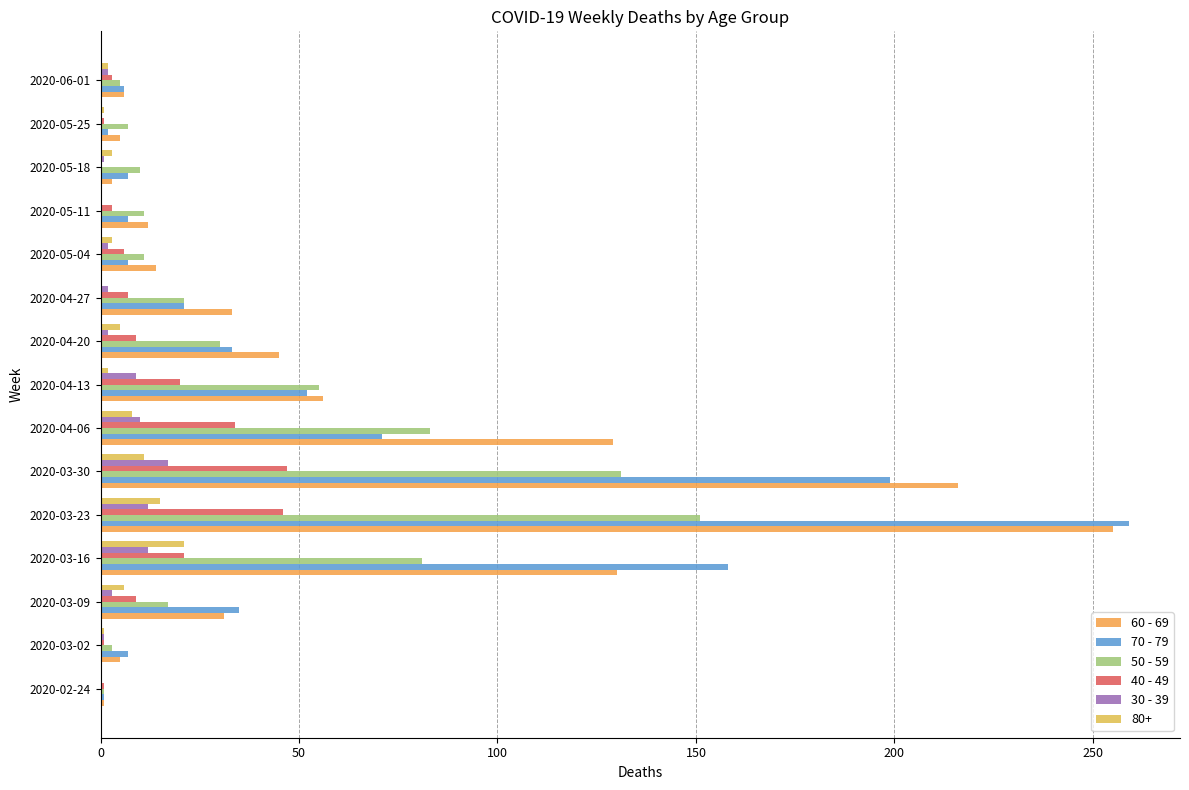

What is the sum of all 40 - 49 values?

208